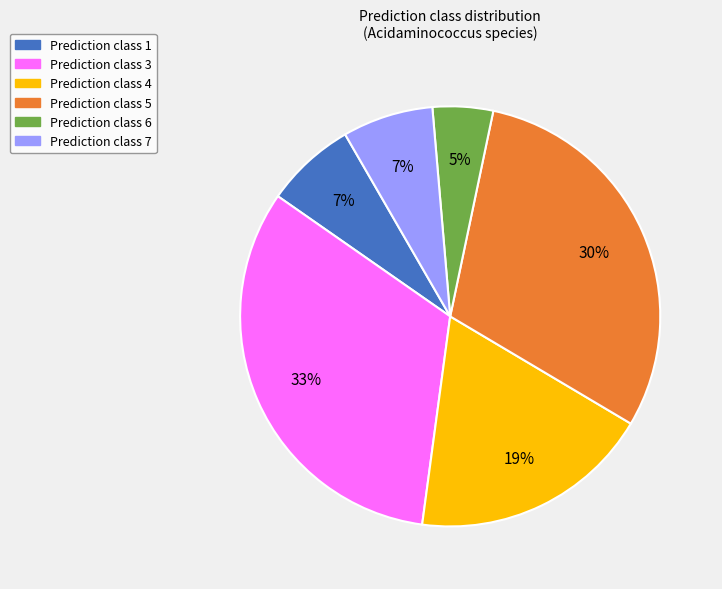

Does any single category account for the majority?

No